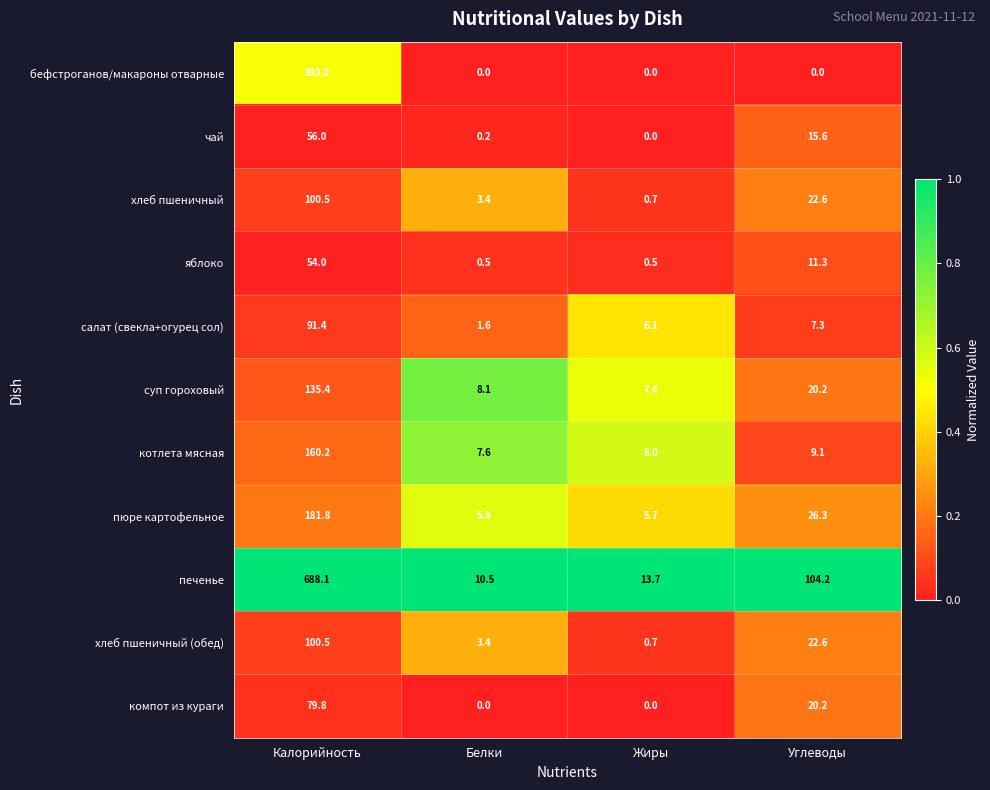

Which category has the highest value across all series?

Калорийность